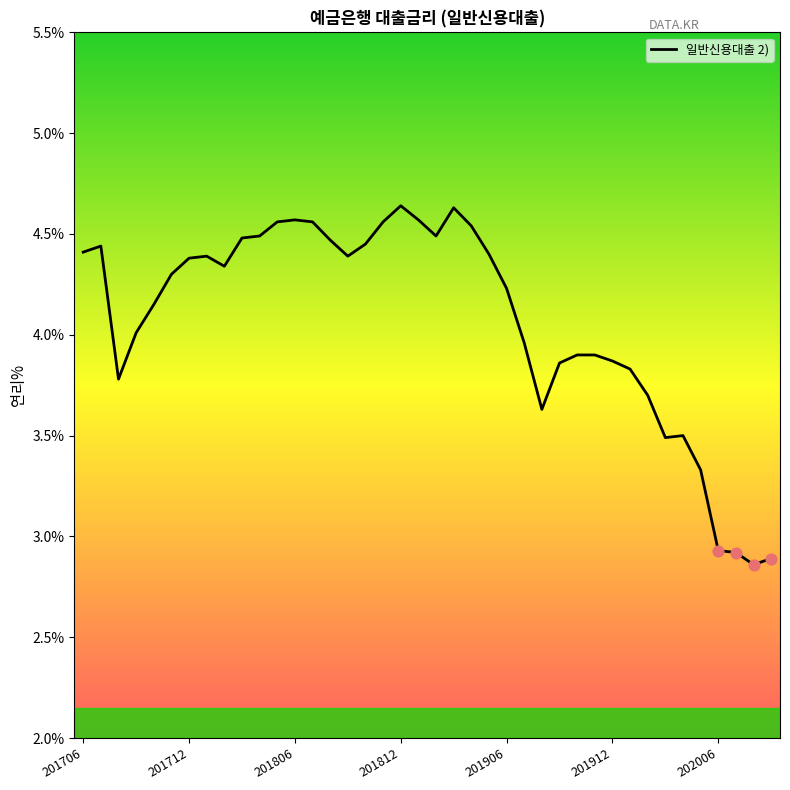

What is the difference between the maximum and minimum values?

1.8